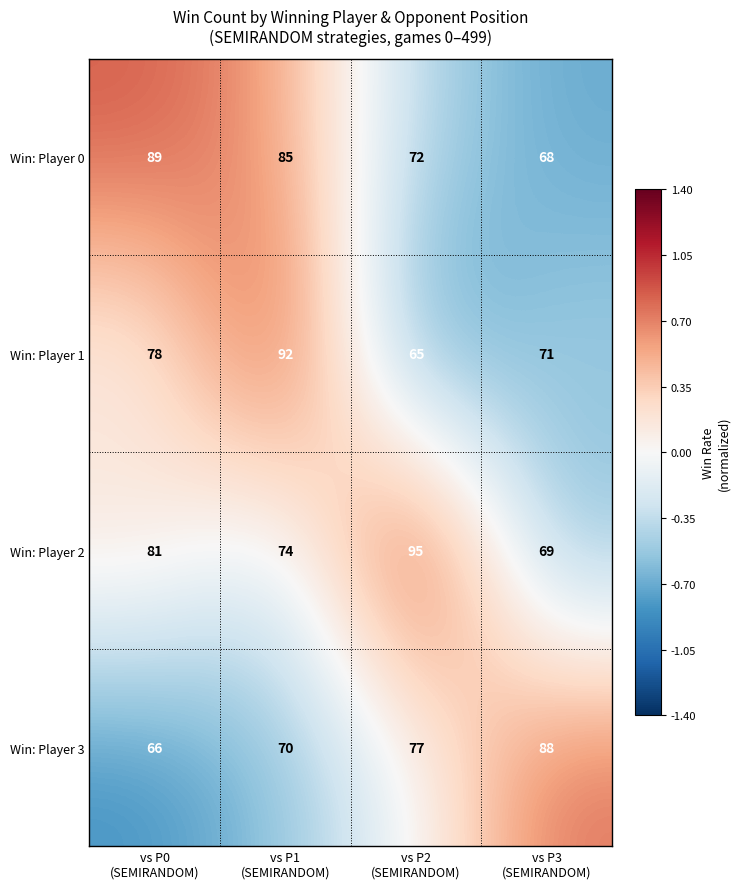

What is the difference between the second highest and second lowest values in the Win: Player 2 series?

7